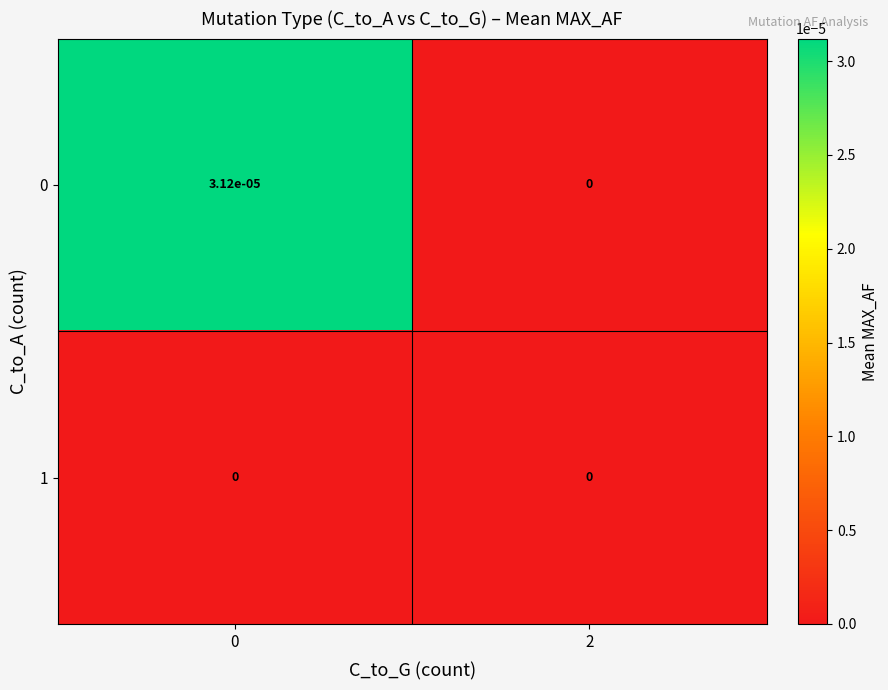

The value of 0 at 0 is 0.0. True or false?

True